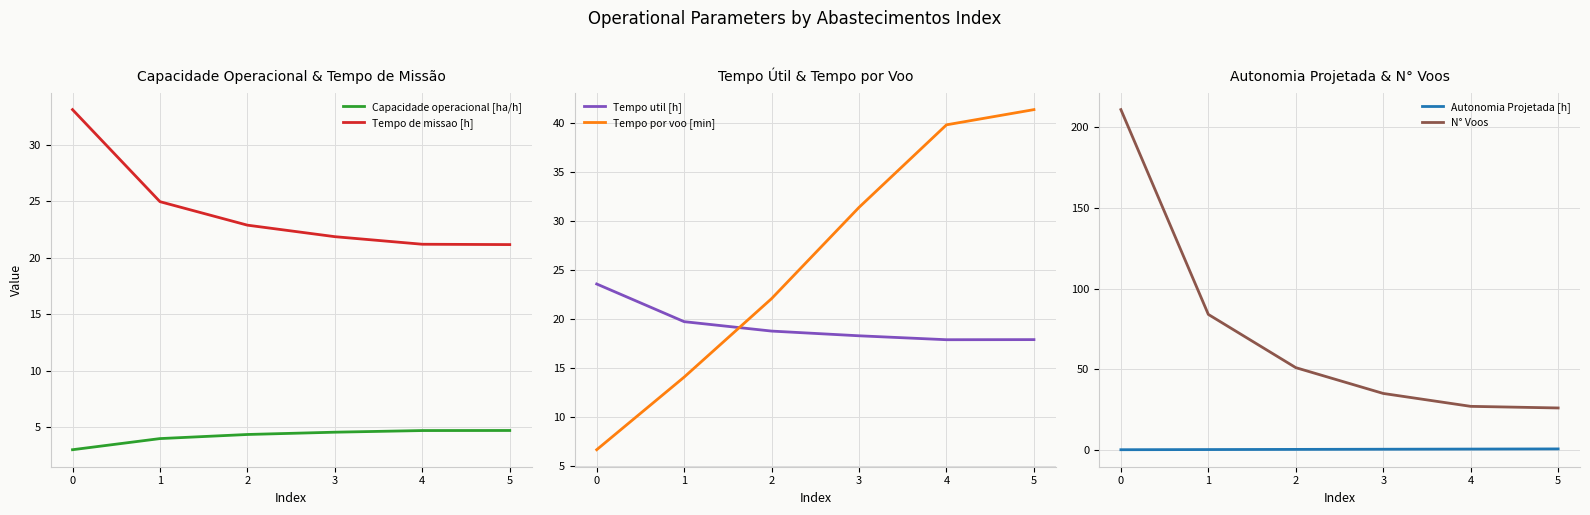

What is the value of the Tempo util [h] point at the 1st from the left?

23.6